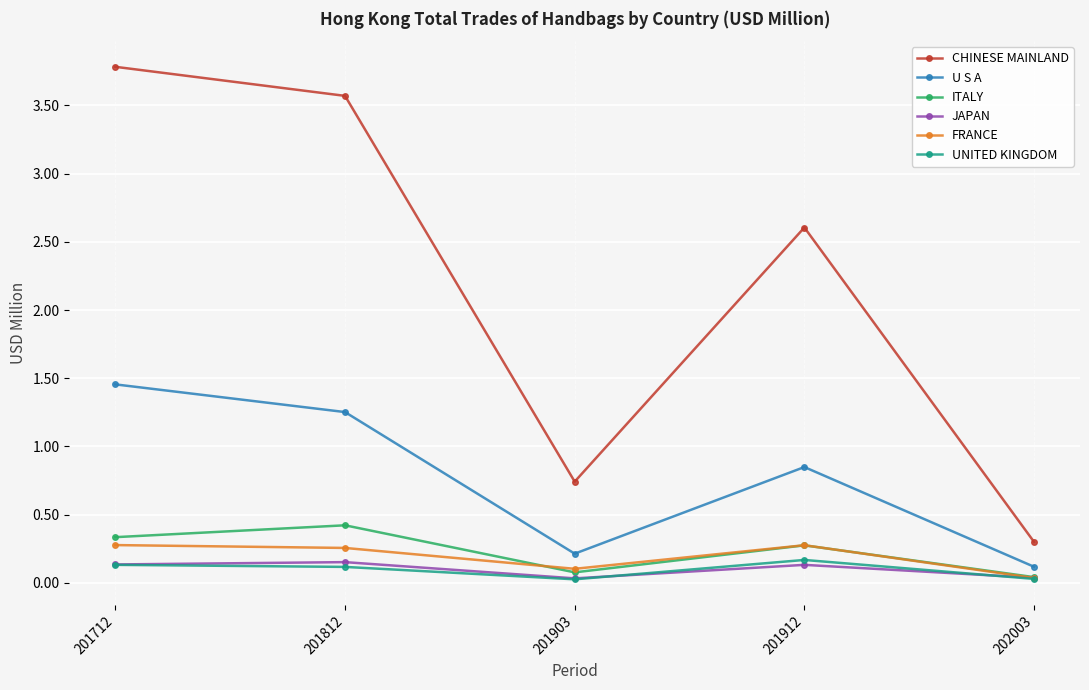

How many interior local peaks does the ITALY series have?

2